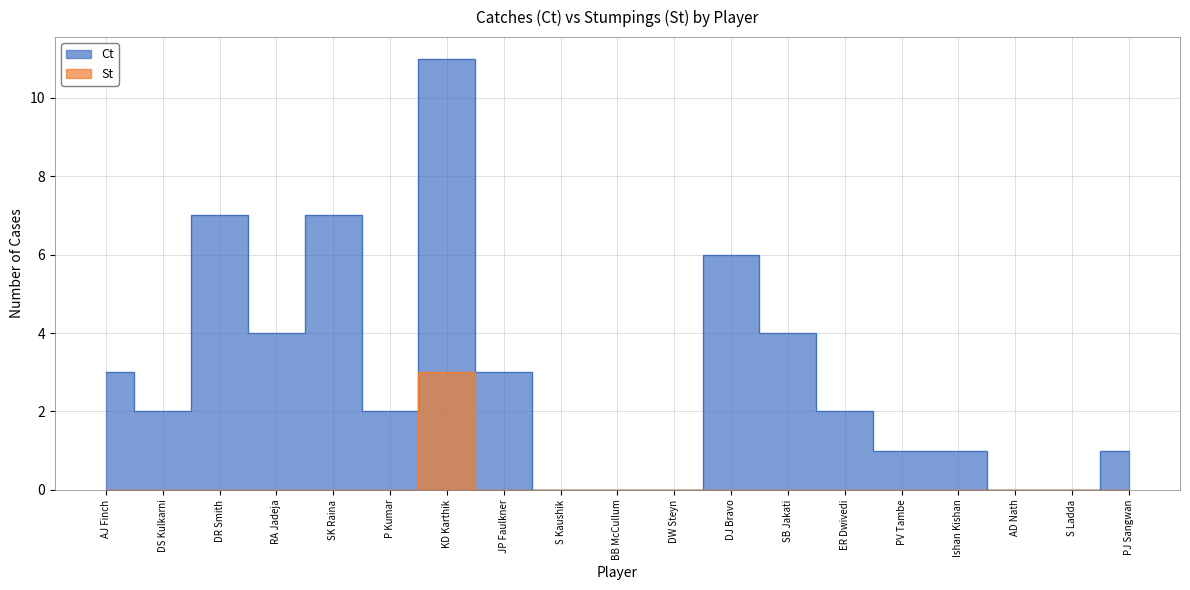

Reading right to left, what are all the values shown in this chart?

Ct: PJ Sangwan=1	S Ladda=0	AD Nath=0	Ishan Kishan=1	PV Tambe=1	ER Dwivedi=2	SB Jakati=4	DJ Bravo=6	DW Steyn=0	BB McCullum=0	S Kaushik=0	JP Faulkner=3	KD Karthik=11	P Kumar=2	SK Raina=7	RA Jadeja=4	DR Smith=7	DS Kulkarni=2	AJ Finch=3
St: PJ Sangwan=0	S Ladda=0	AD Nath=0	Ishan Kishan=0	PV Tambe=0	ER Dwivedi=0	SB Jakati=0	DJ Bravo=0	DW Steyn=0	BB McCullum=0	S Kaushik=0	JP Faulkner=0	KD Karthik=3	P Kumar=0	SK Raina=0	RA Jadeja=0	DR Smith=0	DS Kulkarni=0	AJ Finch=0